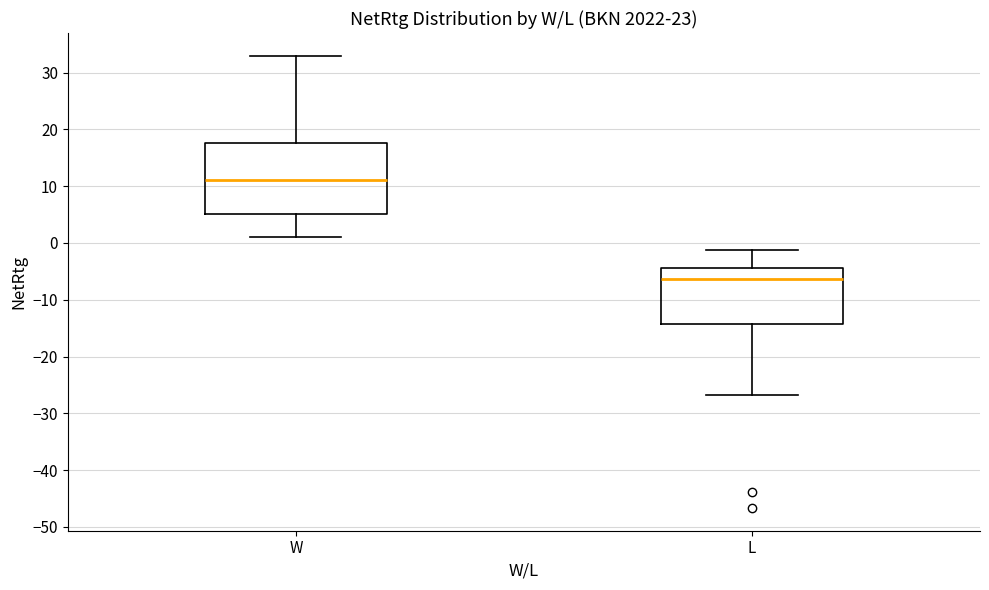

Reading left to right, read every box against the y-axis: the position of its median line, the range the box covers, and the ends of its whiskers. The values are not printed on the chart, so give them approximately, as read against the axis.

W: median 11, box 5 to 18, whiskers 1 to 33
L: median -6, box -14 to -4, whiskers -27 to -1